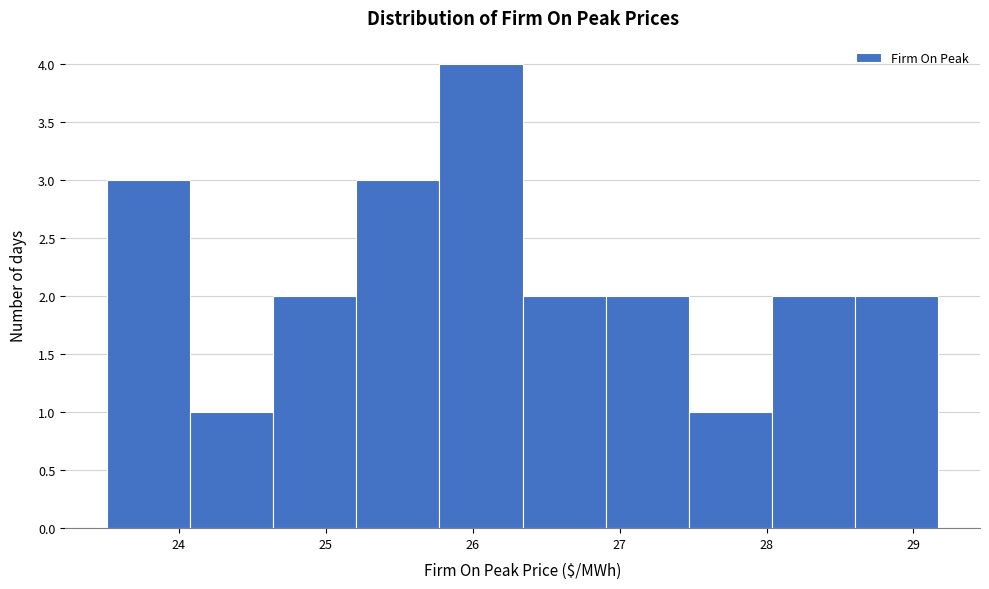

Over which range of the x-axis is the bar tallest?

25.8 to 26.3